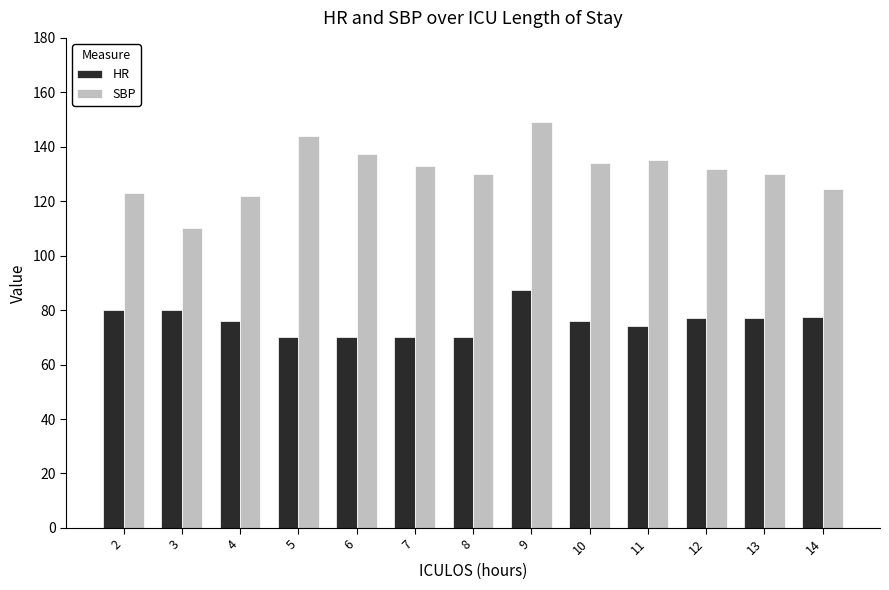

At which label does SBP first exceed 132?

5